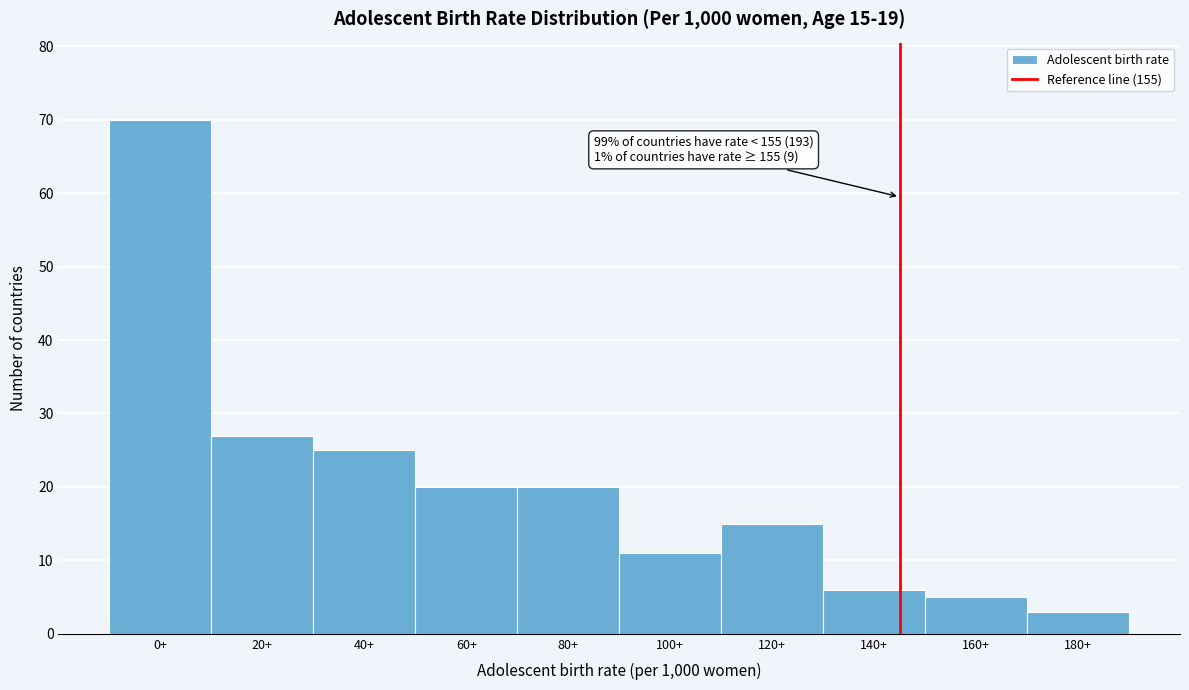

Reading left to right, extract all data points from this chart.

0+=70	20+=27	40+=25	60+=20	80+=20	100+=11	120+=15	140+=6	160+=5	180+=3